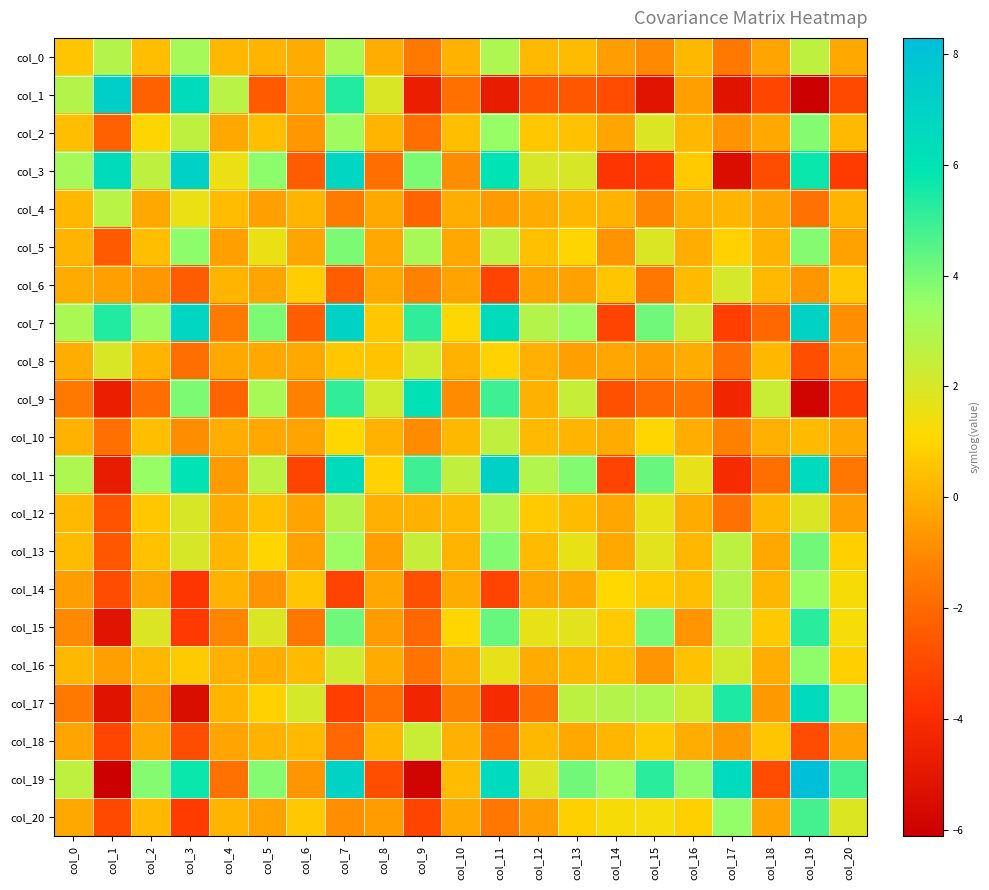

Rank the series by their maximum value, from lowest to highest.

col_6, col_8, col_18, col_10, col_4, col_12, col_0, col_14, col_16, col_2, col_5, col_13, col_20, col_15, col_9, col_17, col_7, col_11, col_3, col_1, col_19